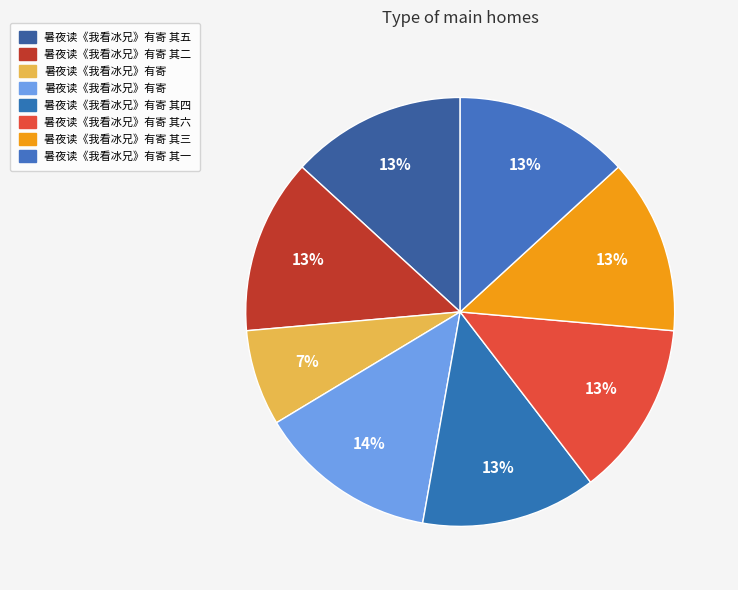

Rank the categories by value from highest to lowest.

暑夜读《我看冰兄》有寄, 暑夜读《我看冰兄》有寄 其六, 暑夜读《我看冰兄》有寄 其五, 暑夜读《我看冰兄》有寄 其四, 暑夜读《我看冰兄》有寄 其三, 暑夜读《我看冰兄》有寄 其二, 暑夜读《我看冰兄》有寄 其一, 暑夜读《我看冰兄》有寄